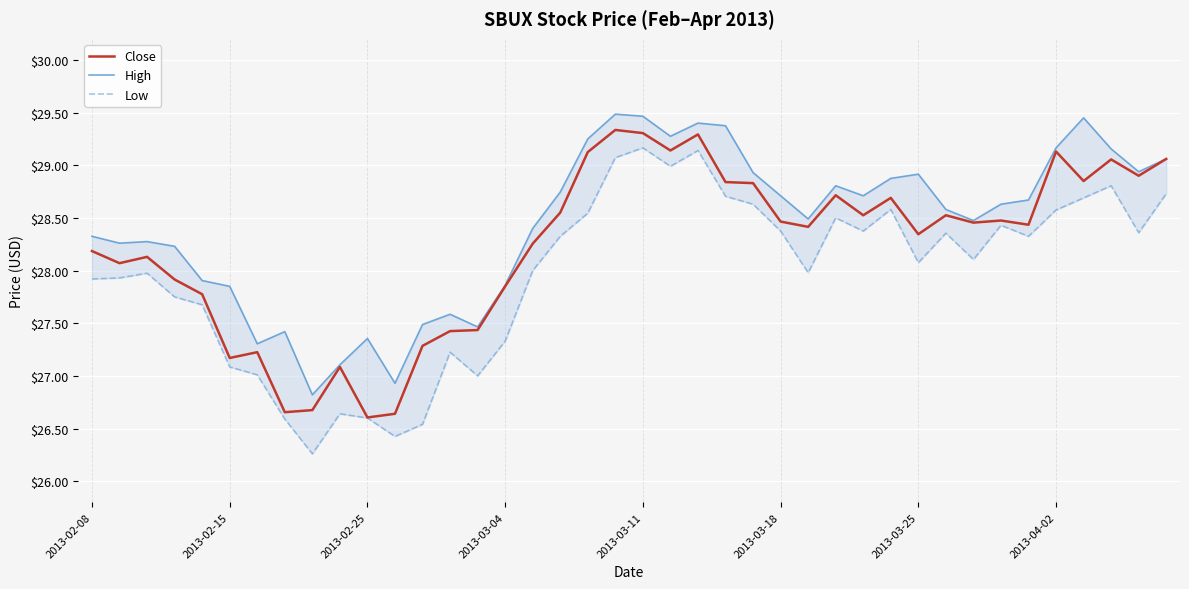

Is this an area chart (filled region under the line)?

No